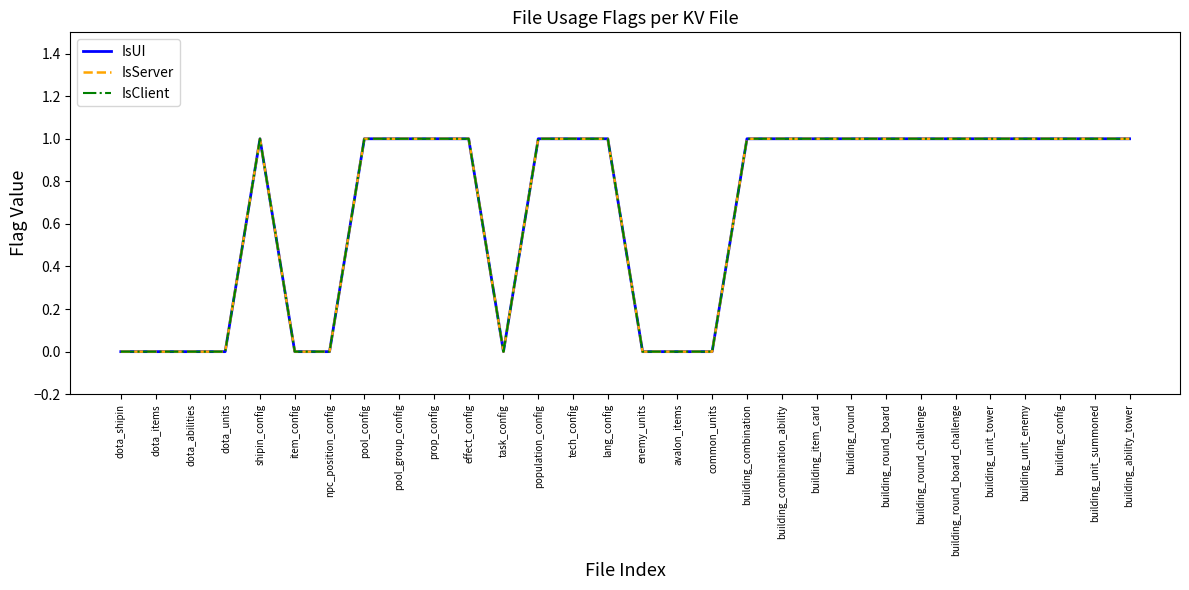

What is the average value of the IsServer series?

1